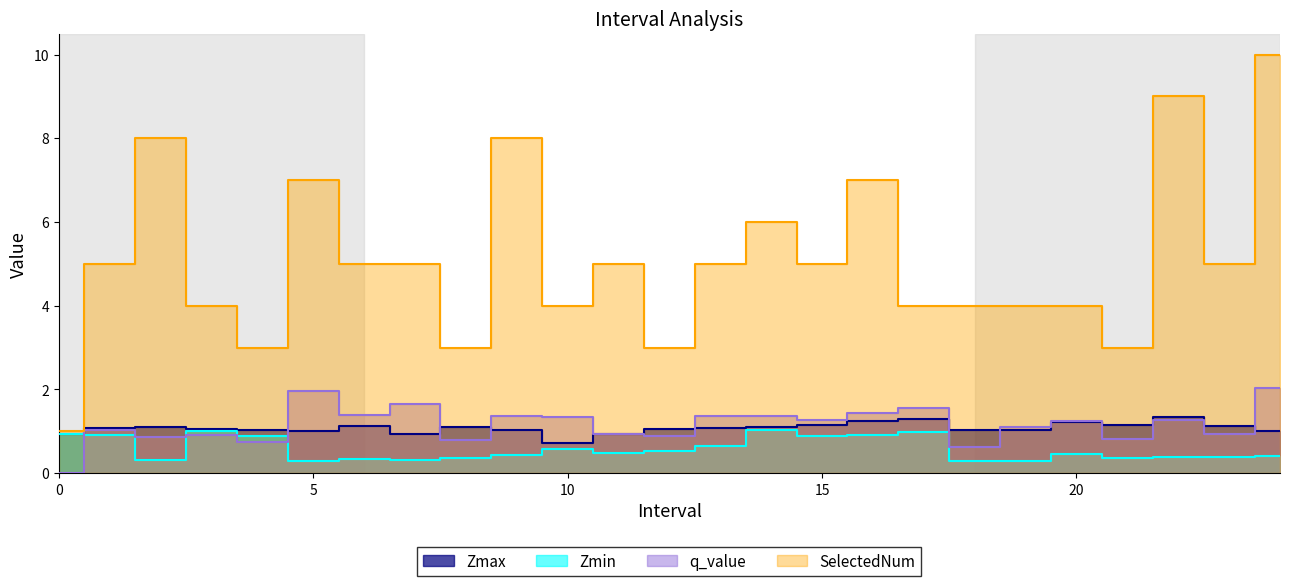

The SelectedNum series shows 8.0 at 2. True or false?

True